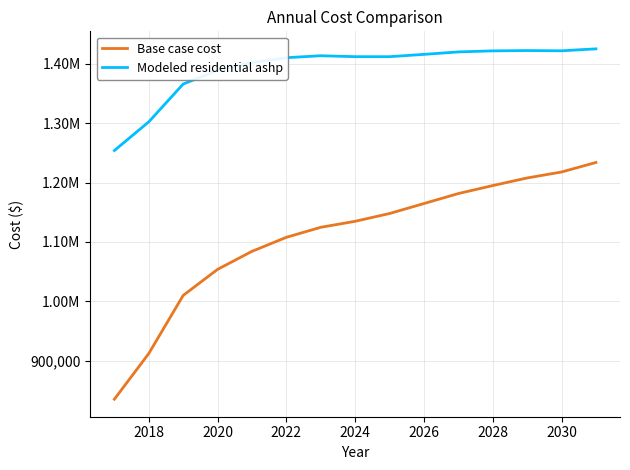

What are all the series names shown in the legend?

Base case cost, Modeled residential ashp